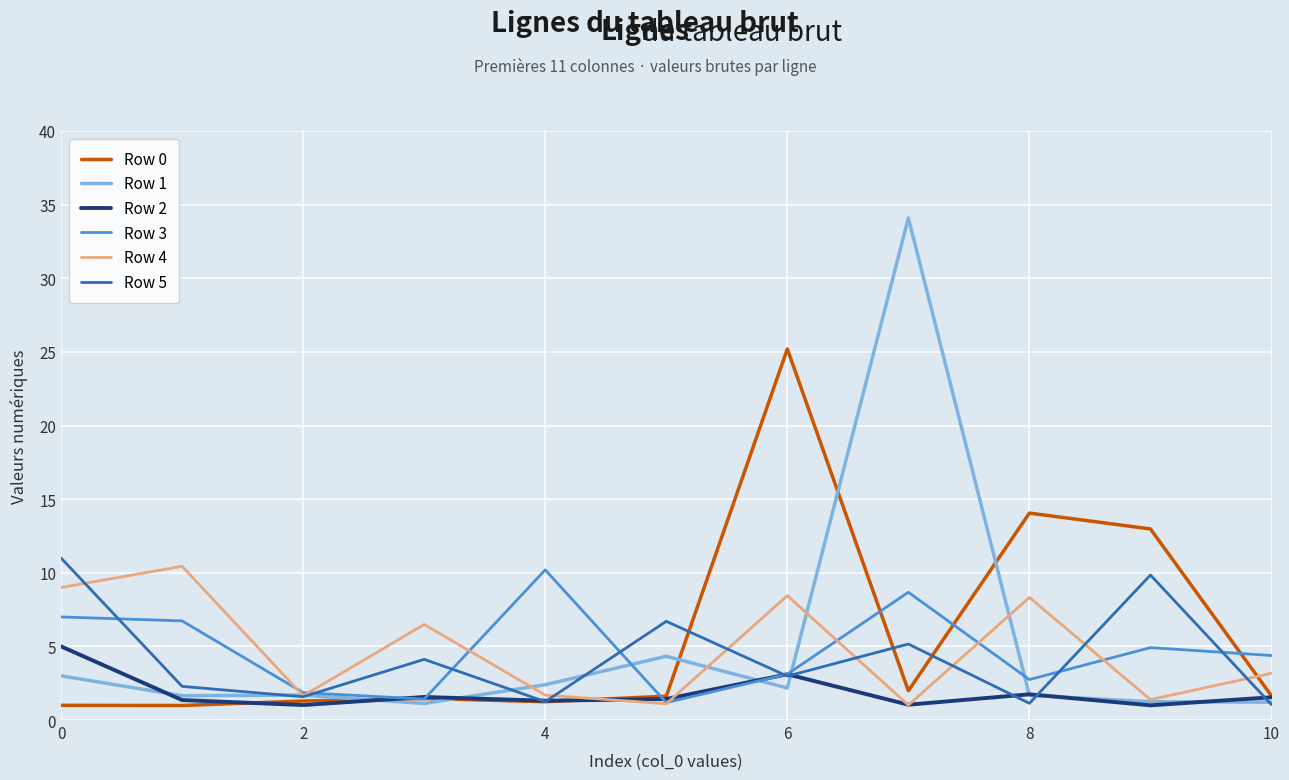

What is the lowest value of the Row 5 series?

1.0